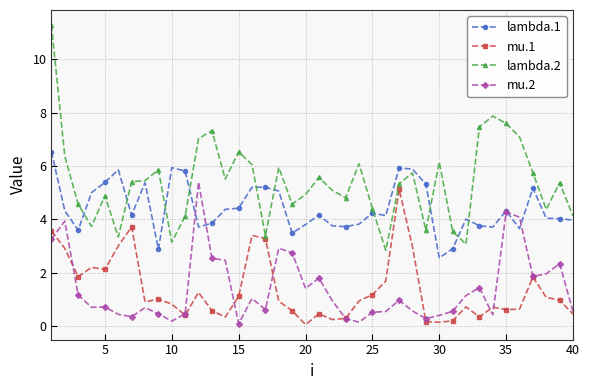

True or false: lambda.1 and mu.1 intersect in this chart.

False